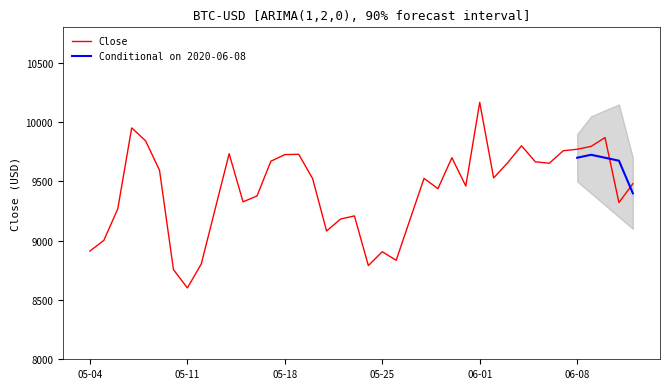

At which label does Close reach its minimum?

05-11